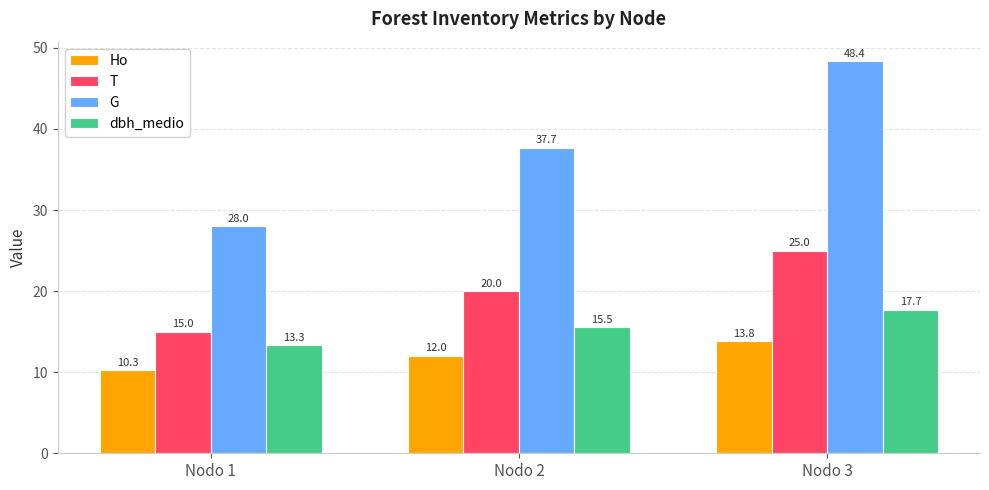

The Ho series shows 4.1 at Nodo 1. True or false?

False